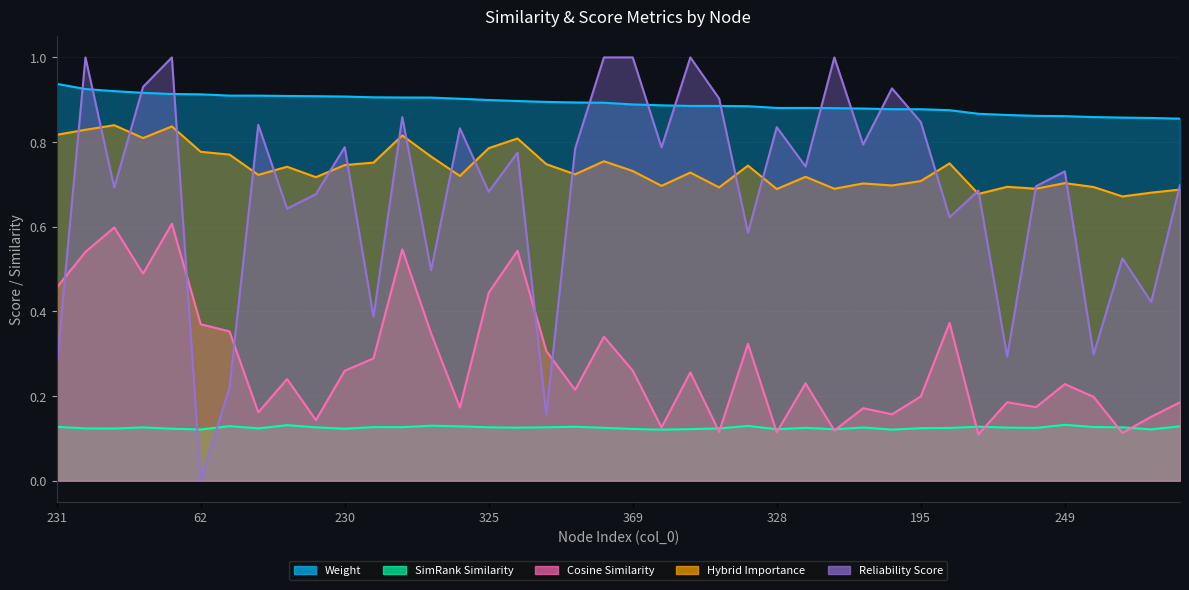

What is the maximum value shown in the chart?

1.0